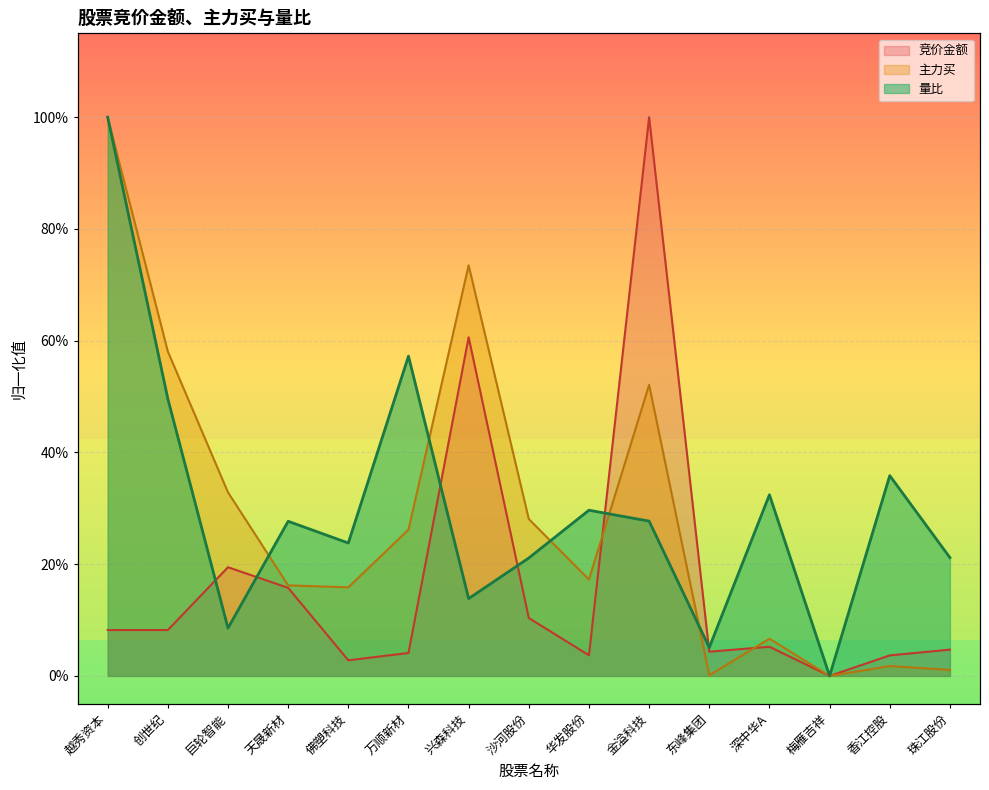

Where is the first local minimum for 竞价金额?

创世纪